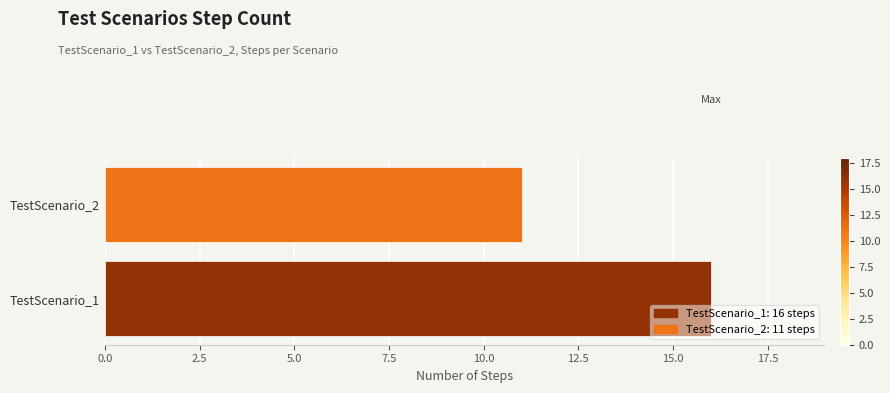

The chart shows a value of 8 at TestScenario_2. True or false?

False